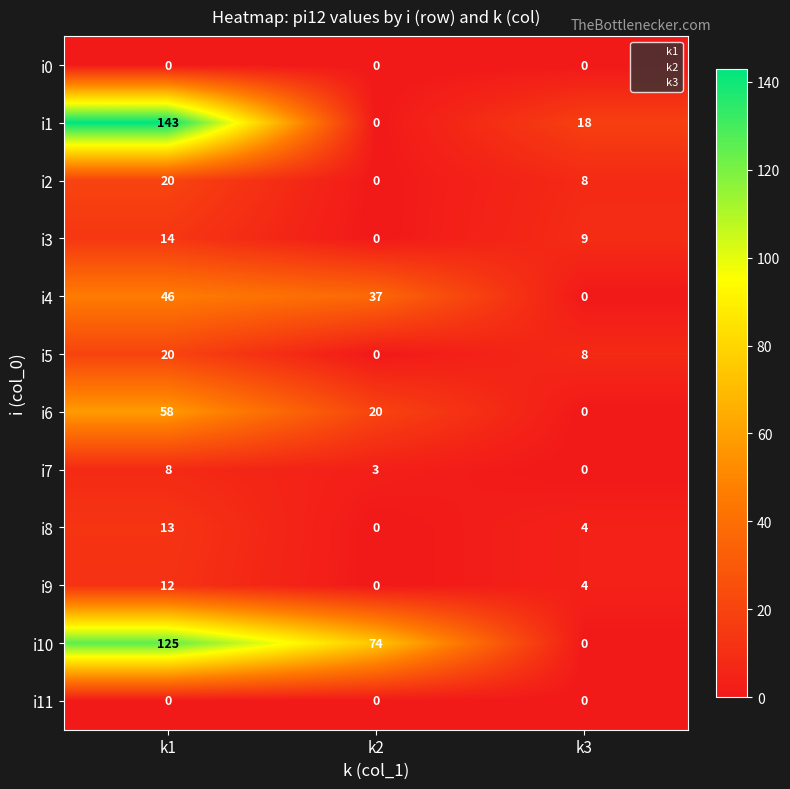

What is the difference between the highest and lowest values at k3?

18